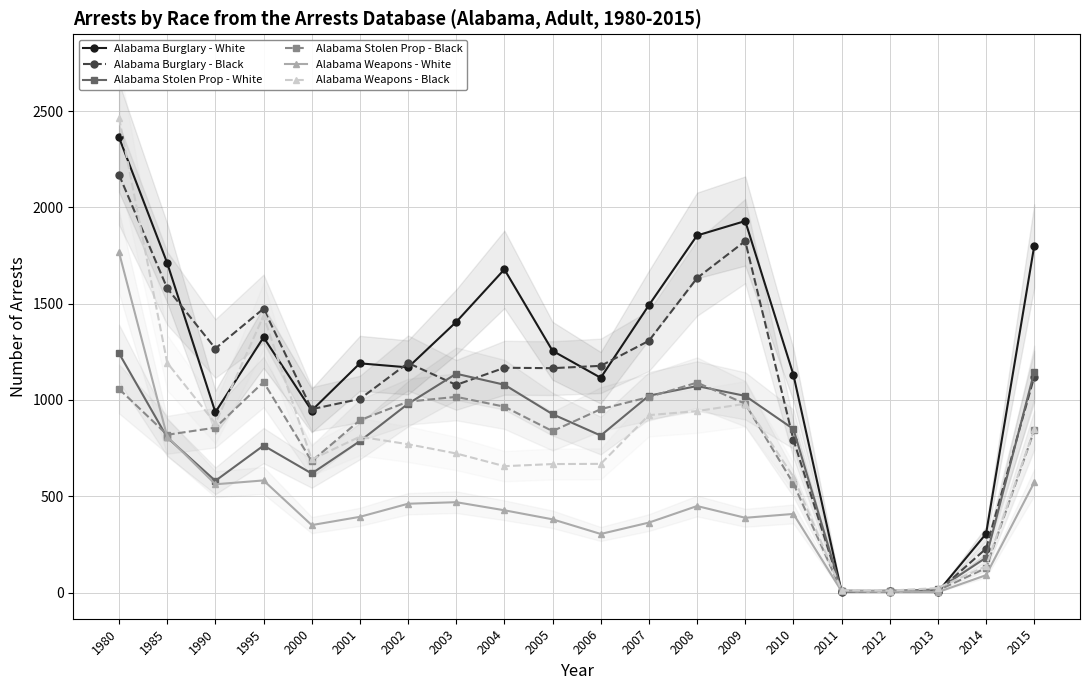

At which label does Alabama Weapons - White first exceed 408?

1980